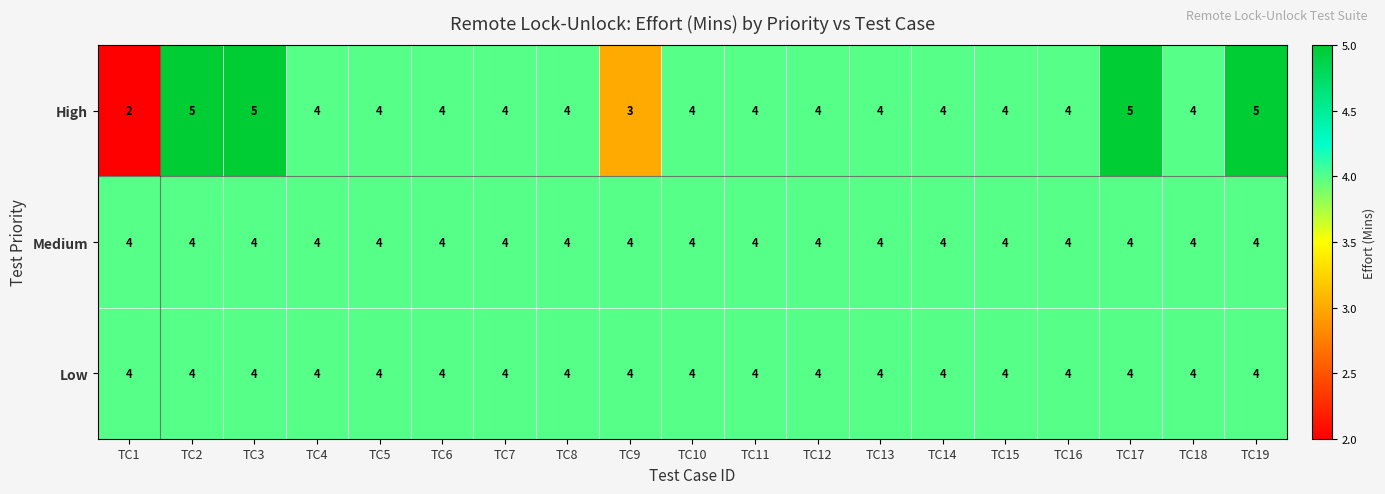

Which series has the largest total across all categories?

High